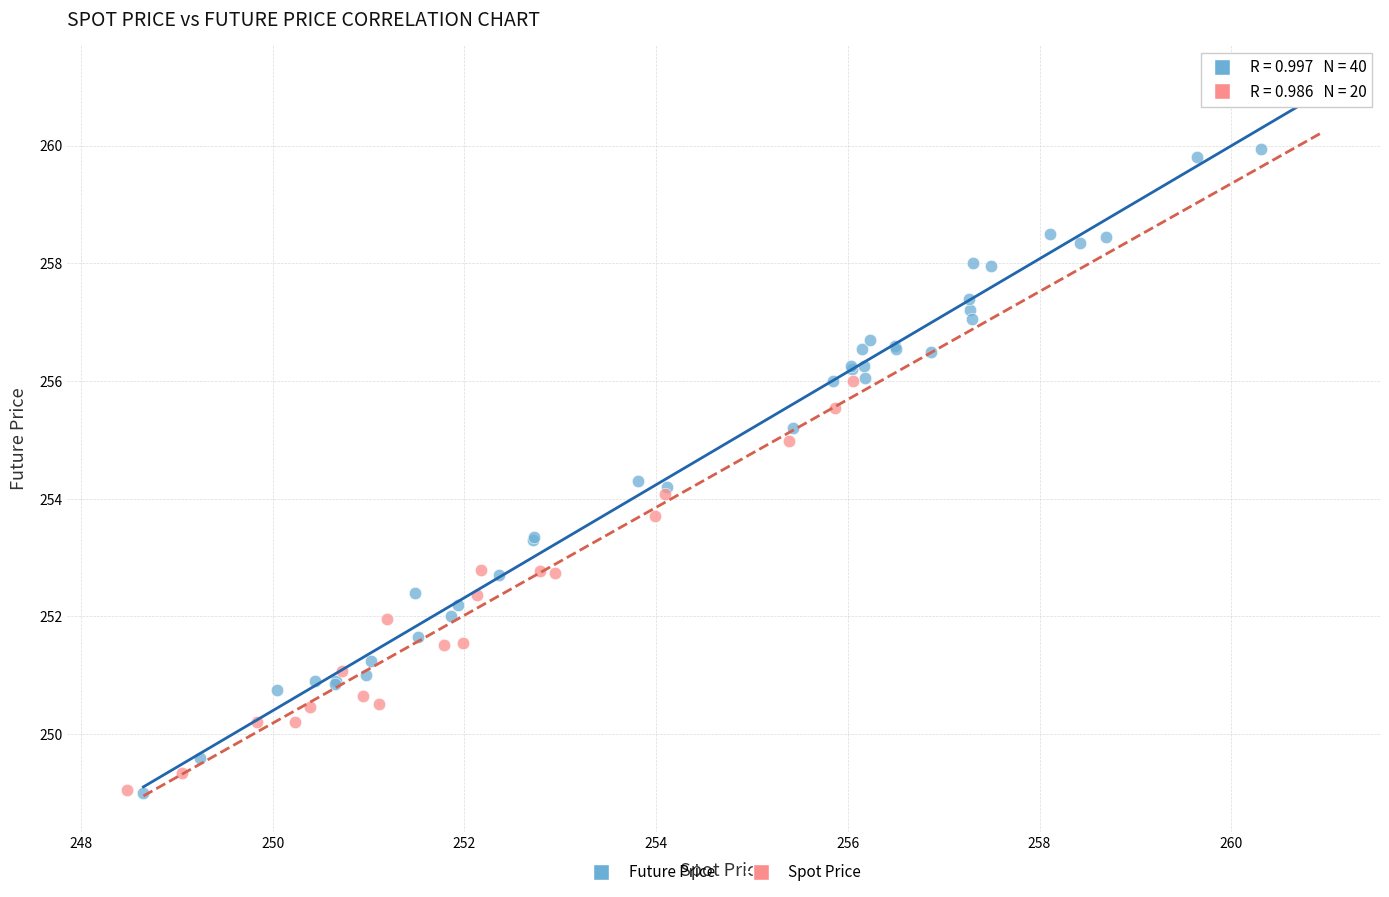

Which series reaches the maximum Y coordinate?

Future Price